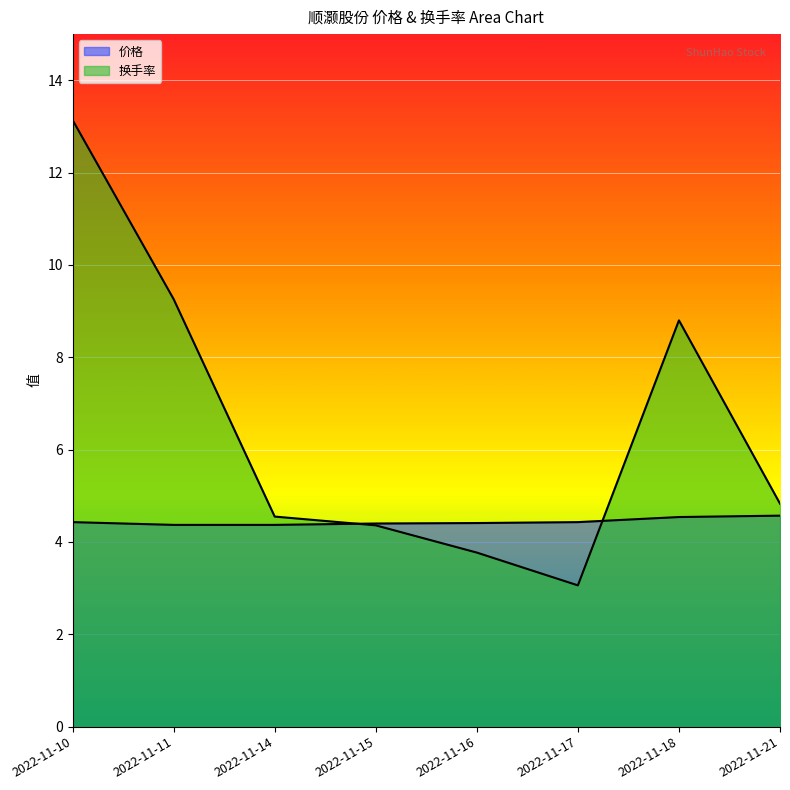

How many lines are shown in the chart?

2